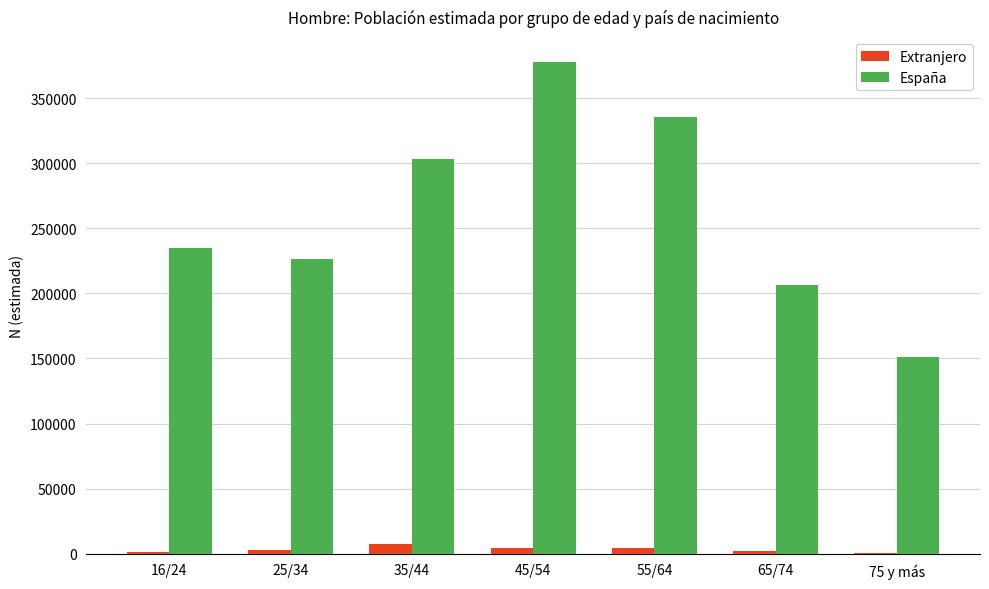

What are all the series names shown in the legend?

Extranjero, España